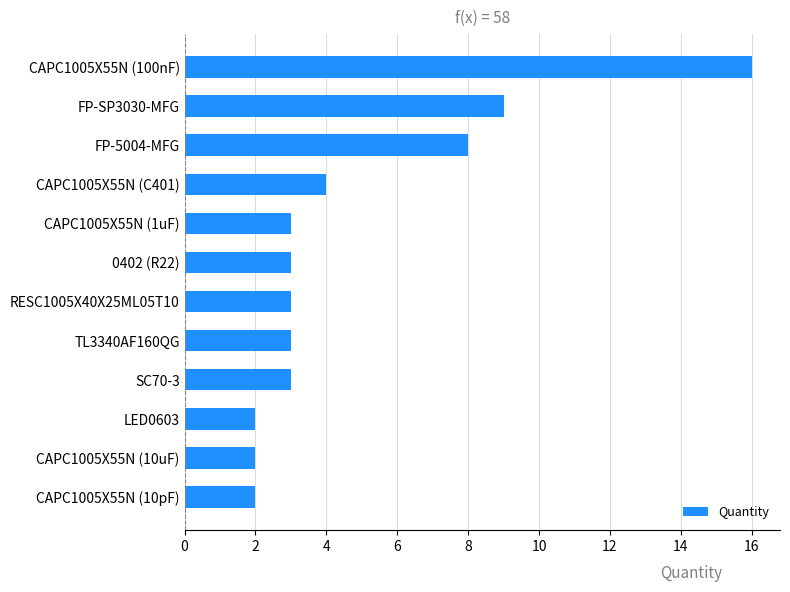

What is the change in value from CAPC1005X55N (100nF) to CAPC1005X55N (10pF)?

-14